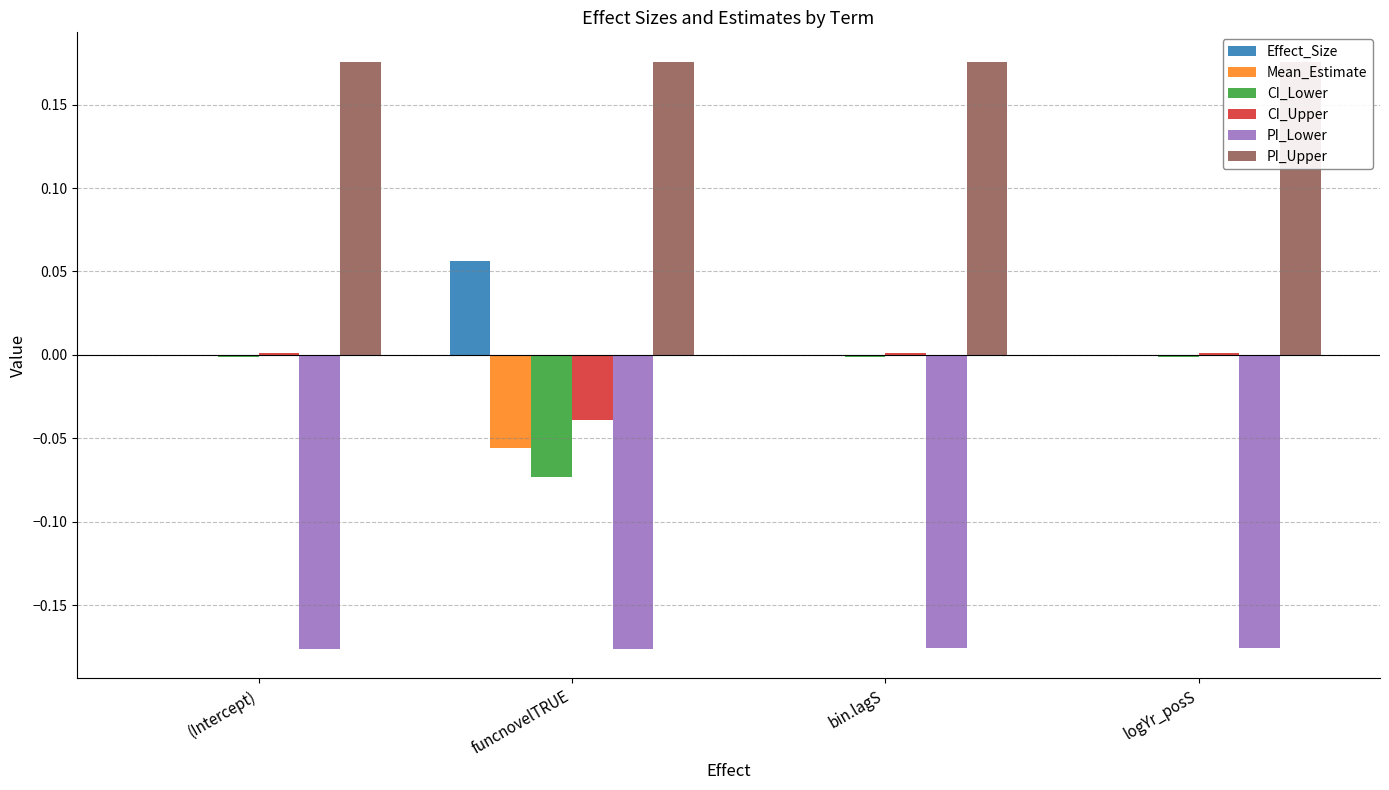

Is it true that CI_Lower equals -0.0 at funcnovelTRUE?

False